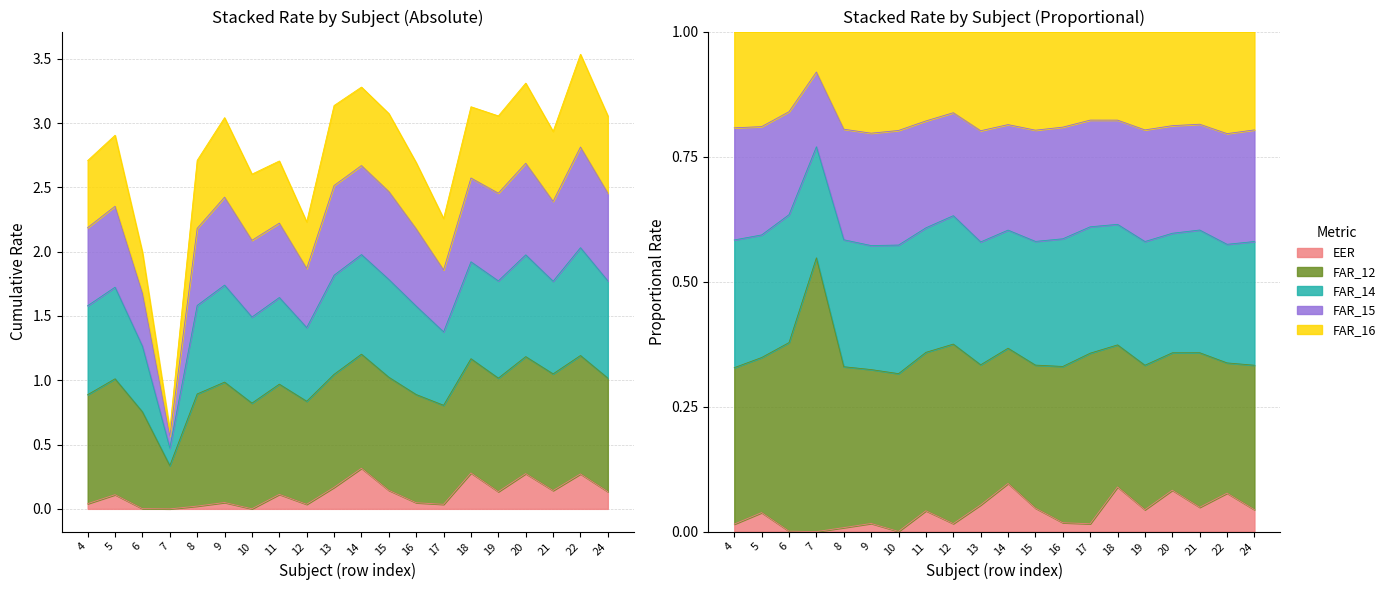

How many categories are shown in the chart?

20